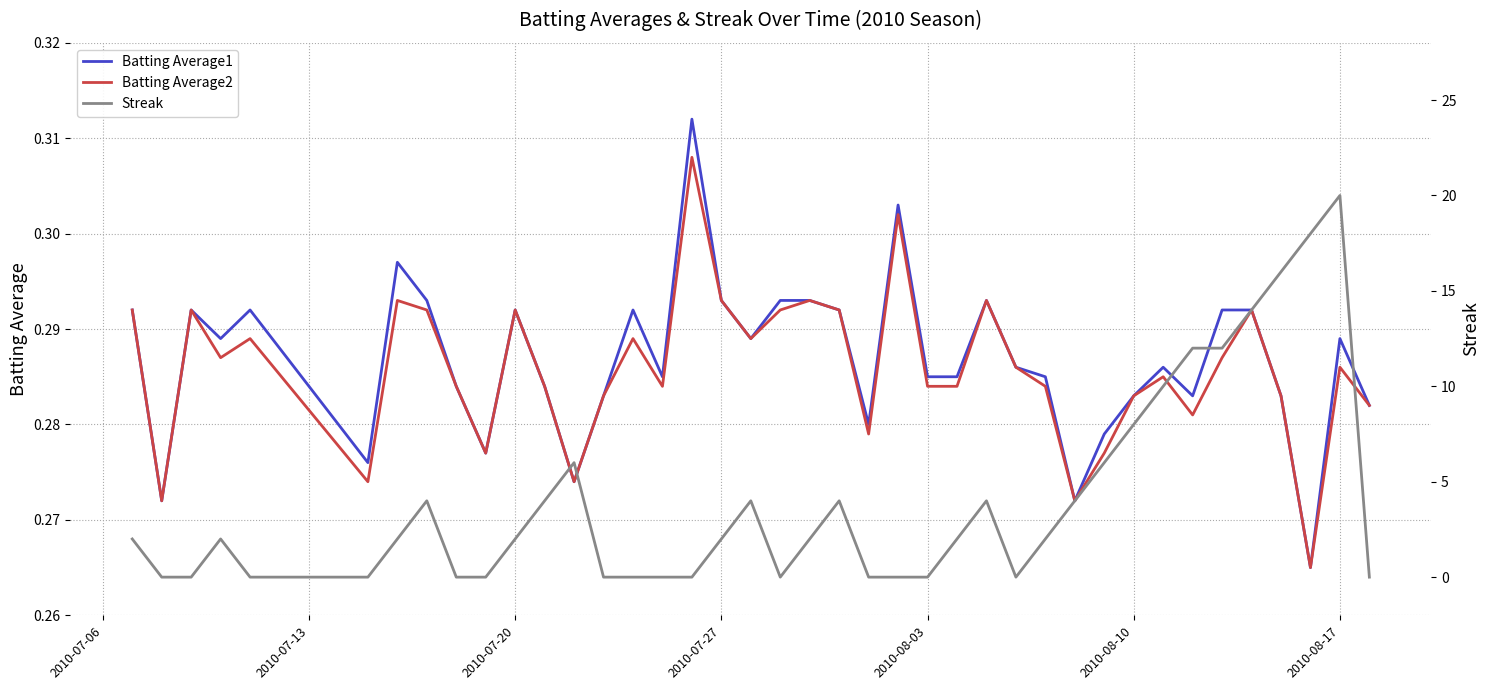

True or false: Batting Average1 and Batting Average2 cross at least once.

False